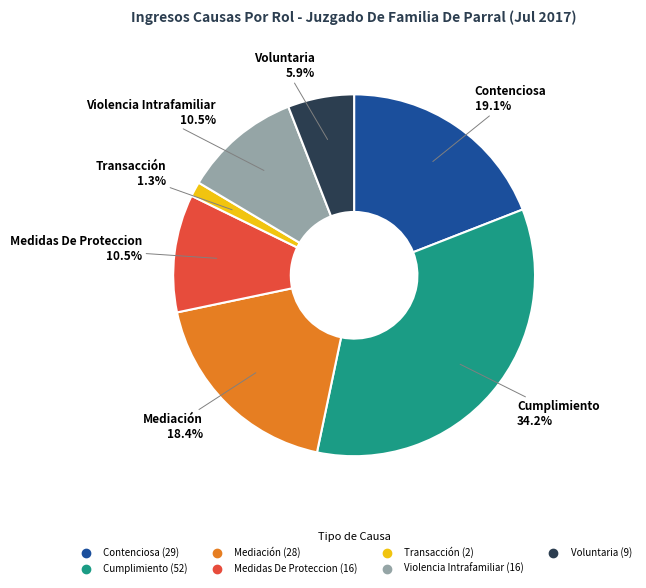

Combined, do Contenciosa and Medidas De Proteccion account for over 50%?

No